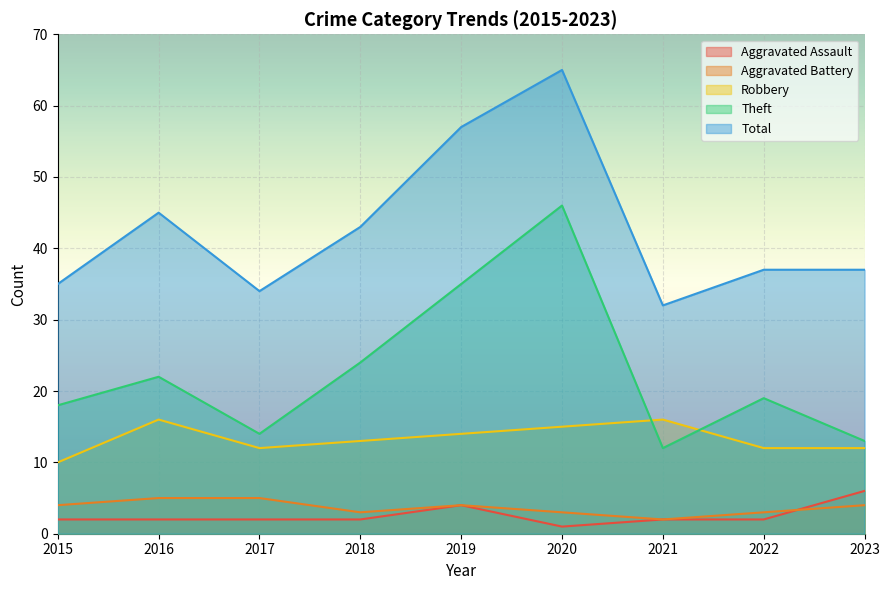

How many lines are shown in the chart?

5